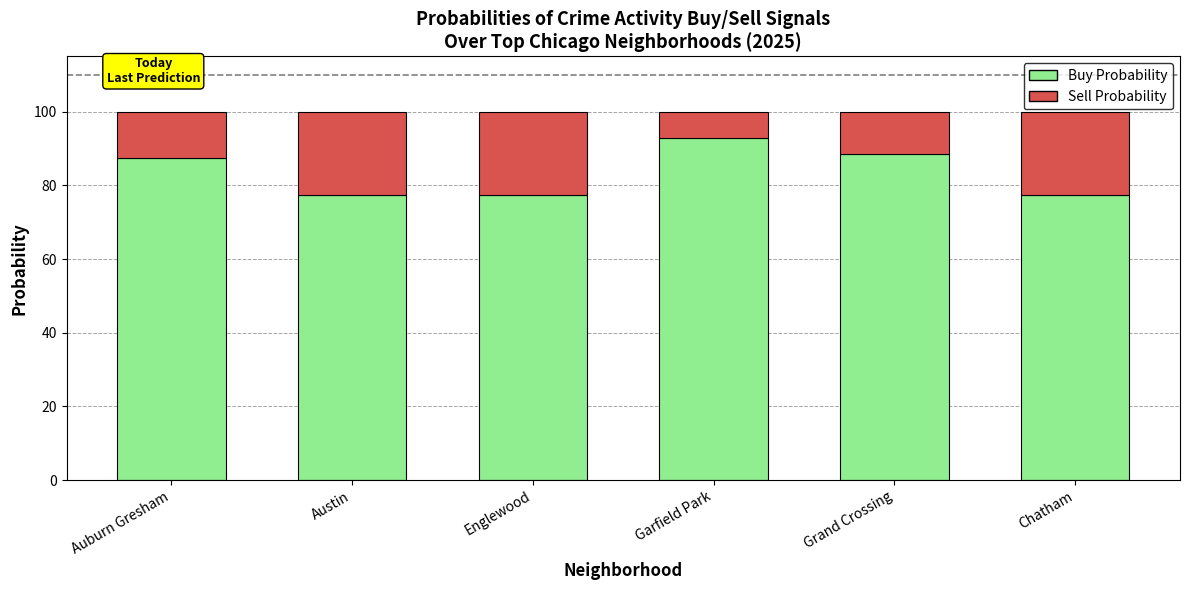

What is the difference between the maximum and second lowest values in the Buy Probability series?

15.7